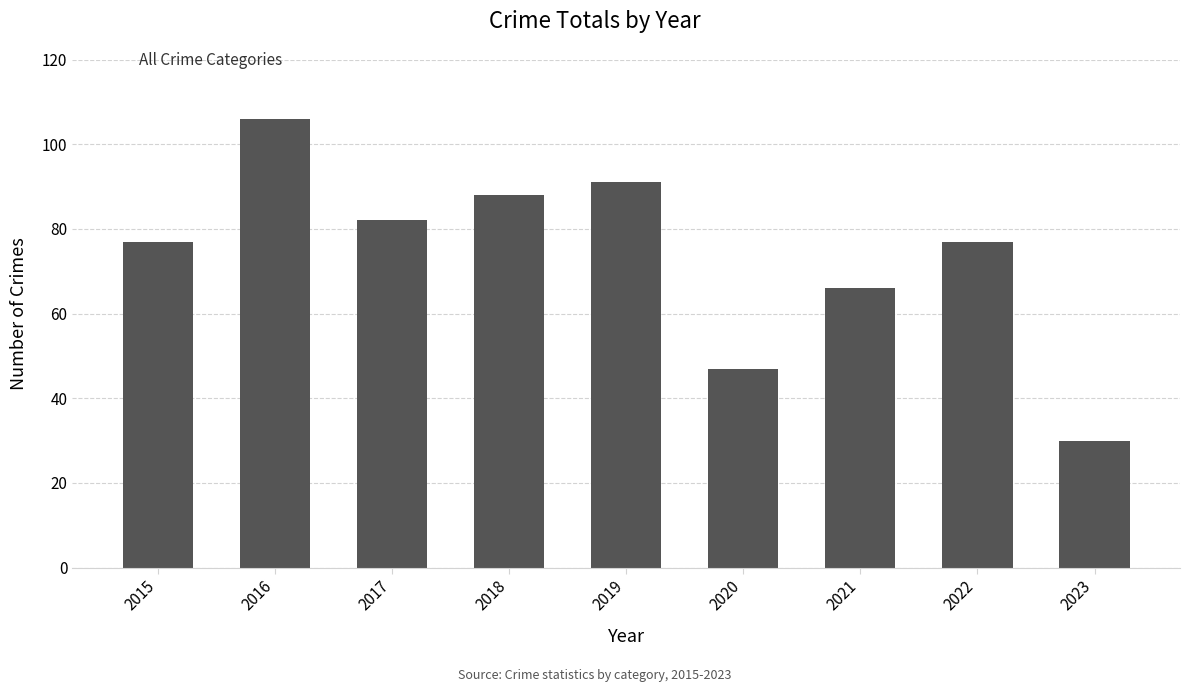

At which label is the value closest to 68?

2021